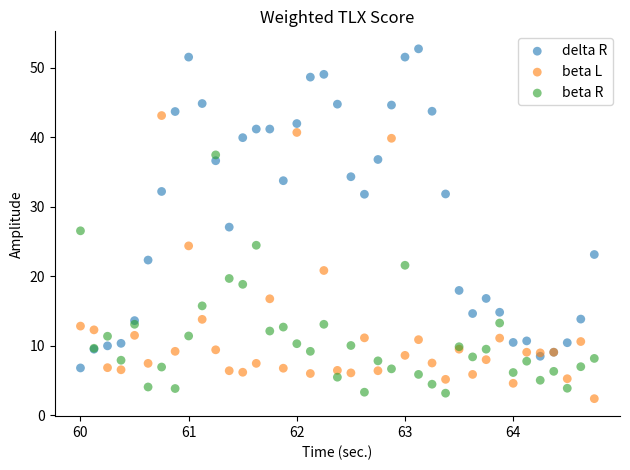

Which series has the largest Y range (max minus min)?

delta R